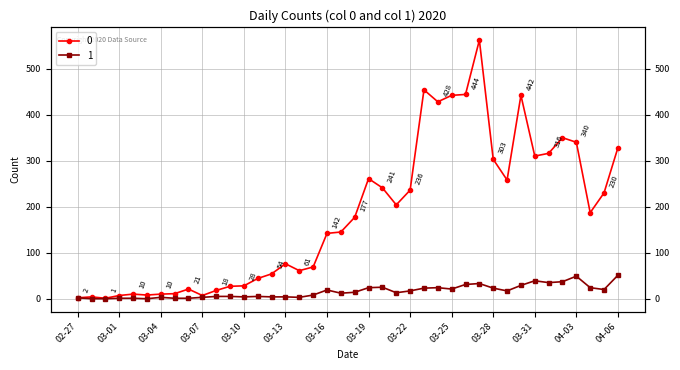

How many data points in 1 are less than 14?

20